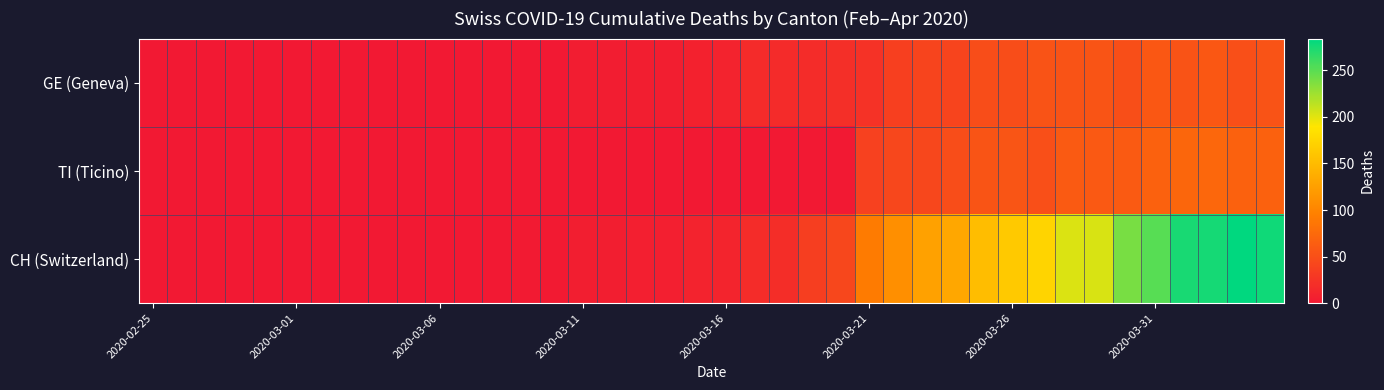

Which series has the largest total across all categories?

CH (Switzerland)